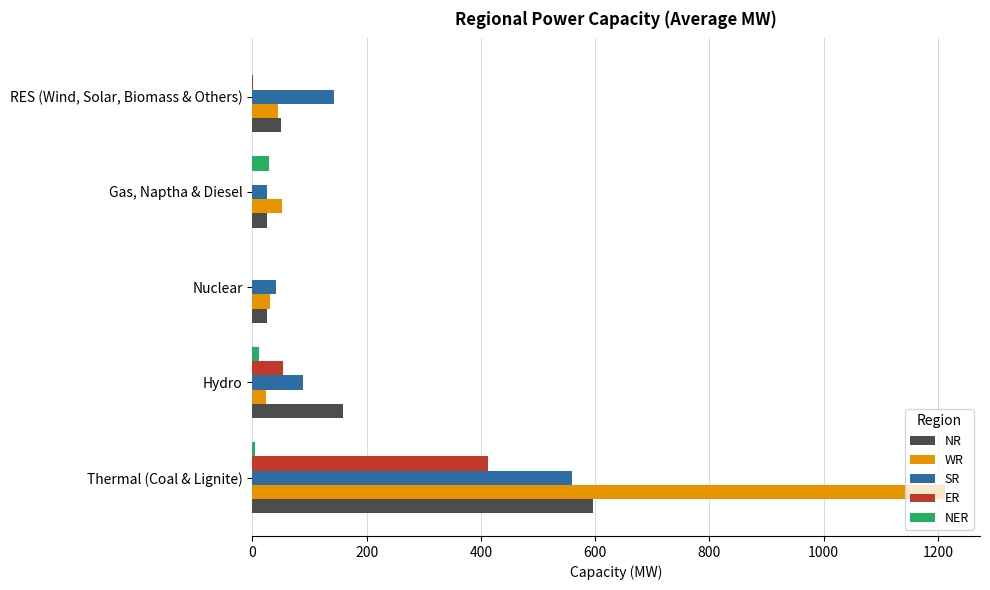

What is the sum of all WR values?

1363